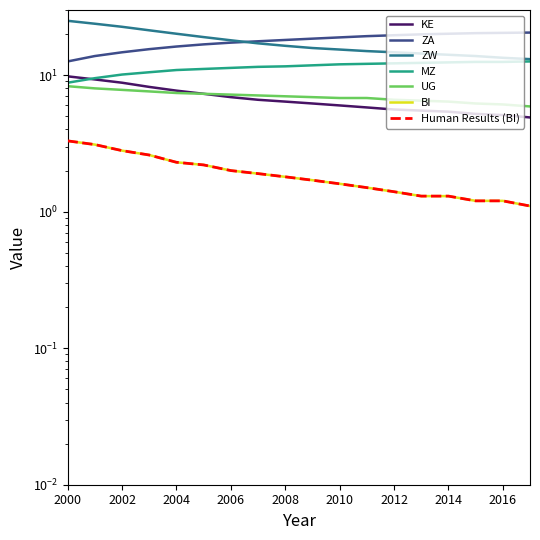

Which series has the largest total across all categories?

ZA